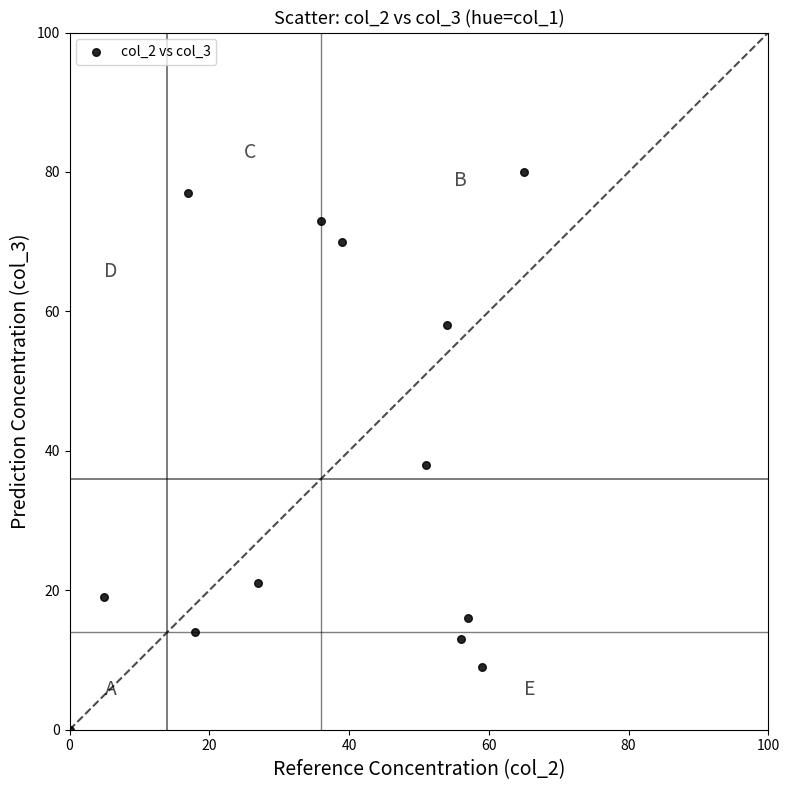

What Y value in the scatter plot is closest to 40?

38